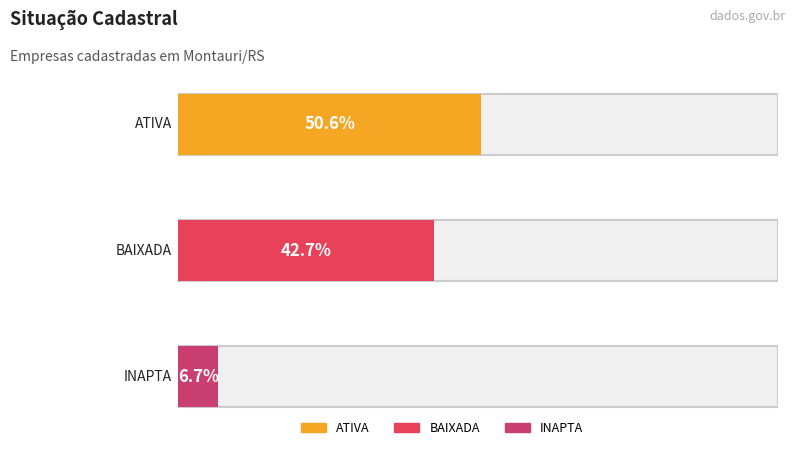

What is the label of the 2nd bar from the left?

BAIXADA